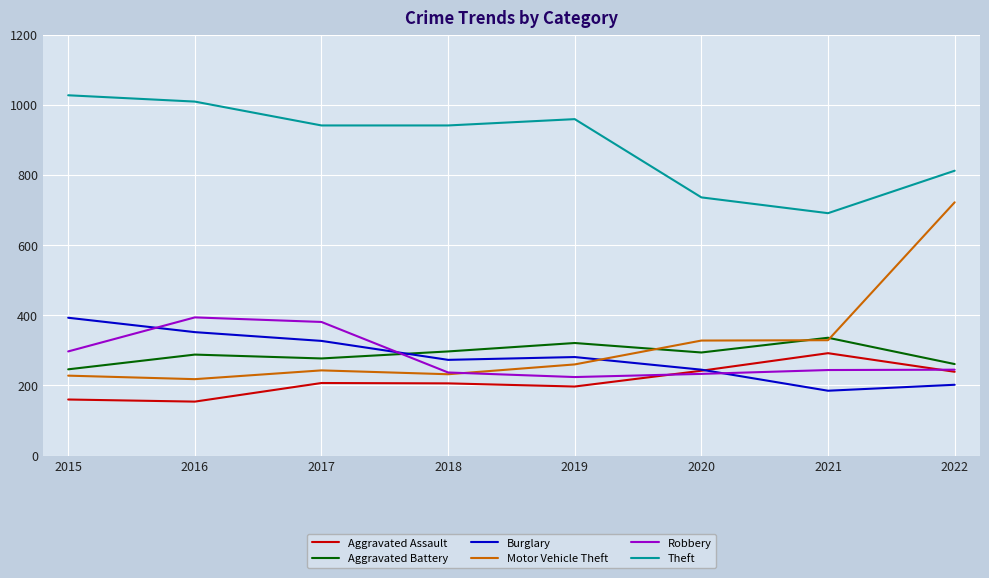

What is the spread (max minus min) of values at 2017?

734